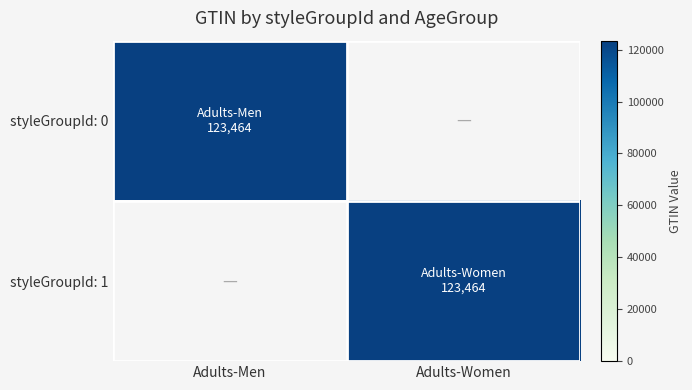

At Adults-Women, list the series in order from largest to smallest.

styleGroupId: 1, styleGroupId: 0